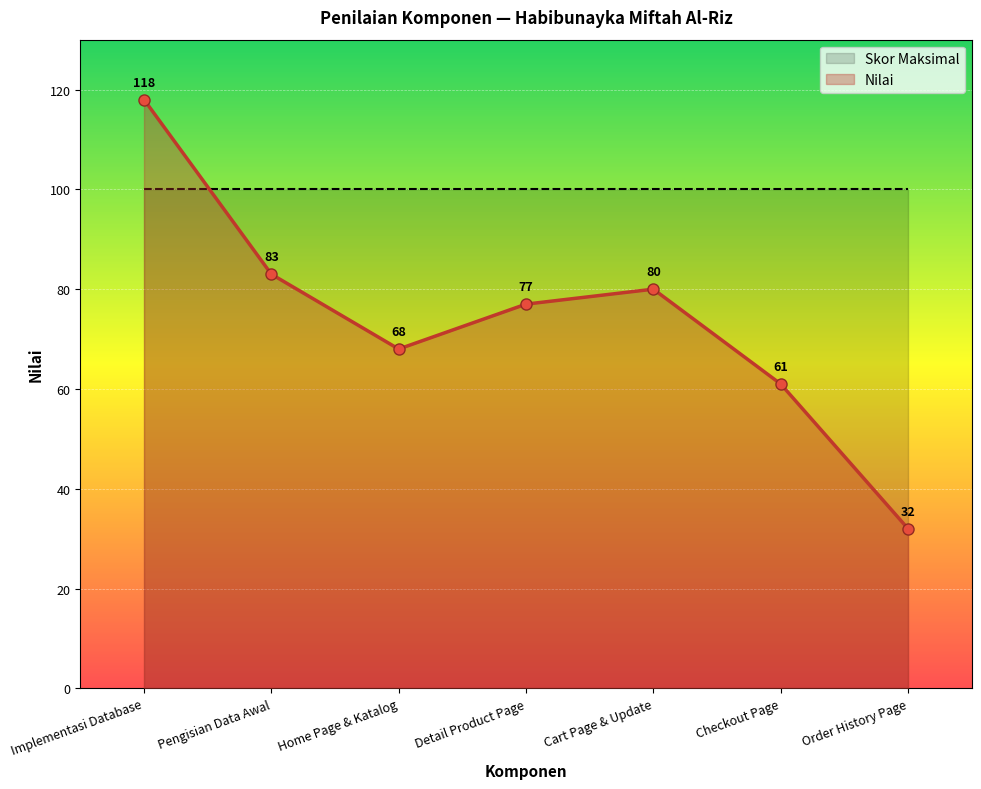

Read the value at Home Page & Katalog, to the nearest 10.

70